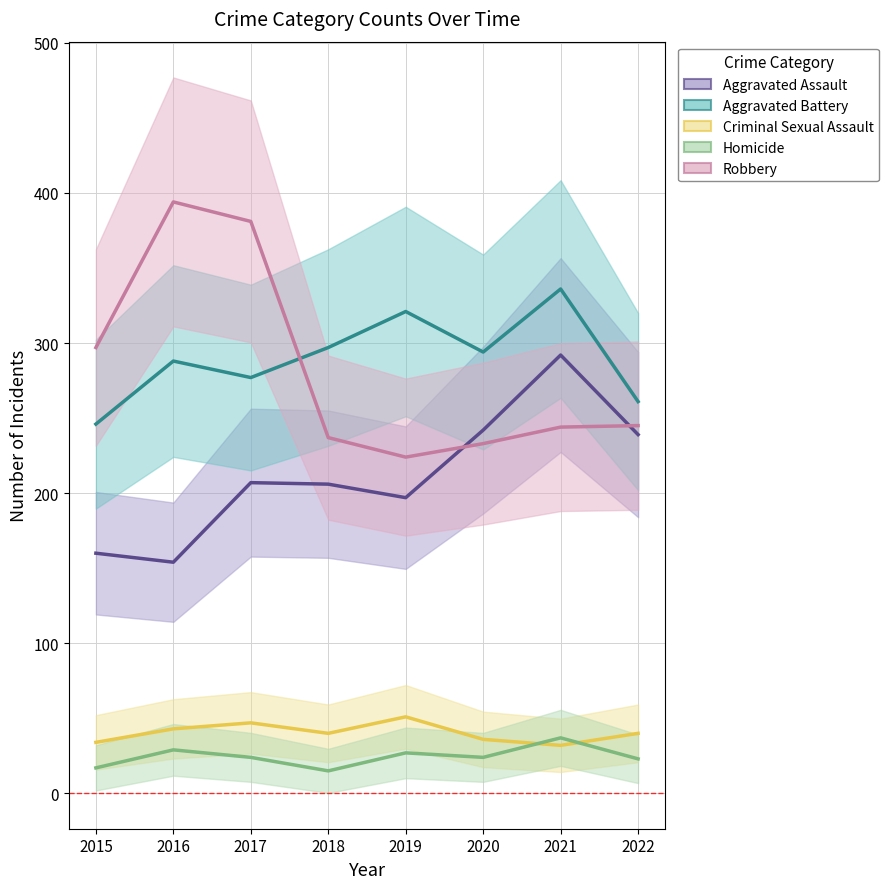

At 2015, list the series in order from largest to smallest.

Robbery, Aggravated Battery, Aggravated Assault, Criminal Sexual Assault, Homicide